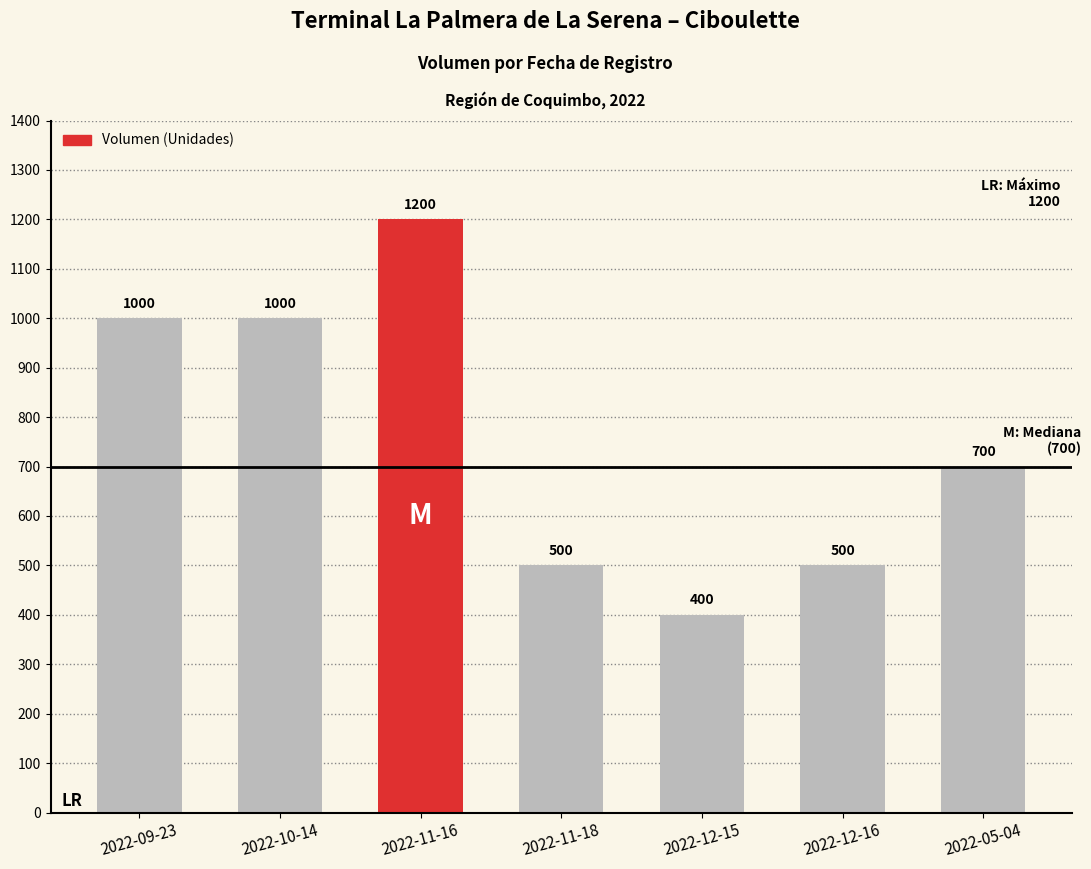

What is the smallest value displayed?

400